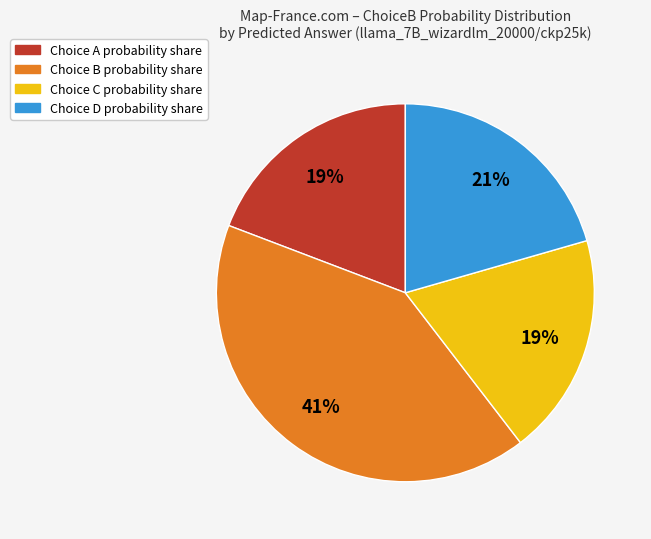

Is there any slice that represents more than half of the pie?

No